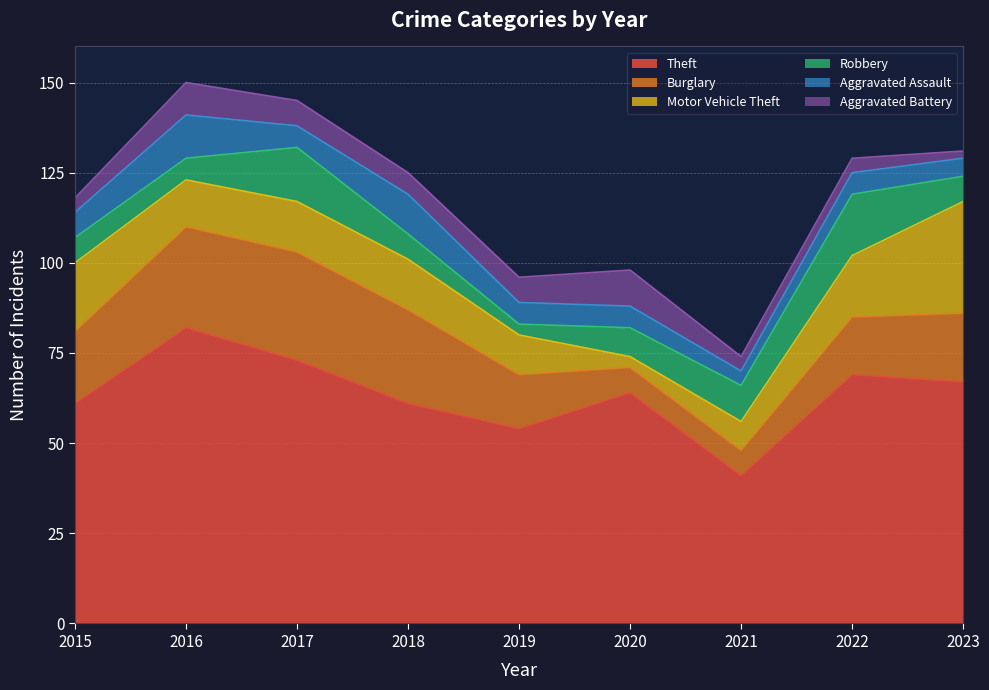

At which category is the sum across all series the highest?

2016